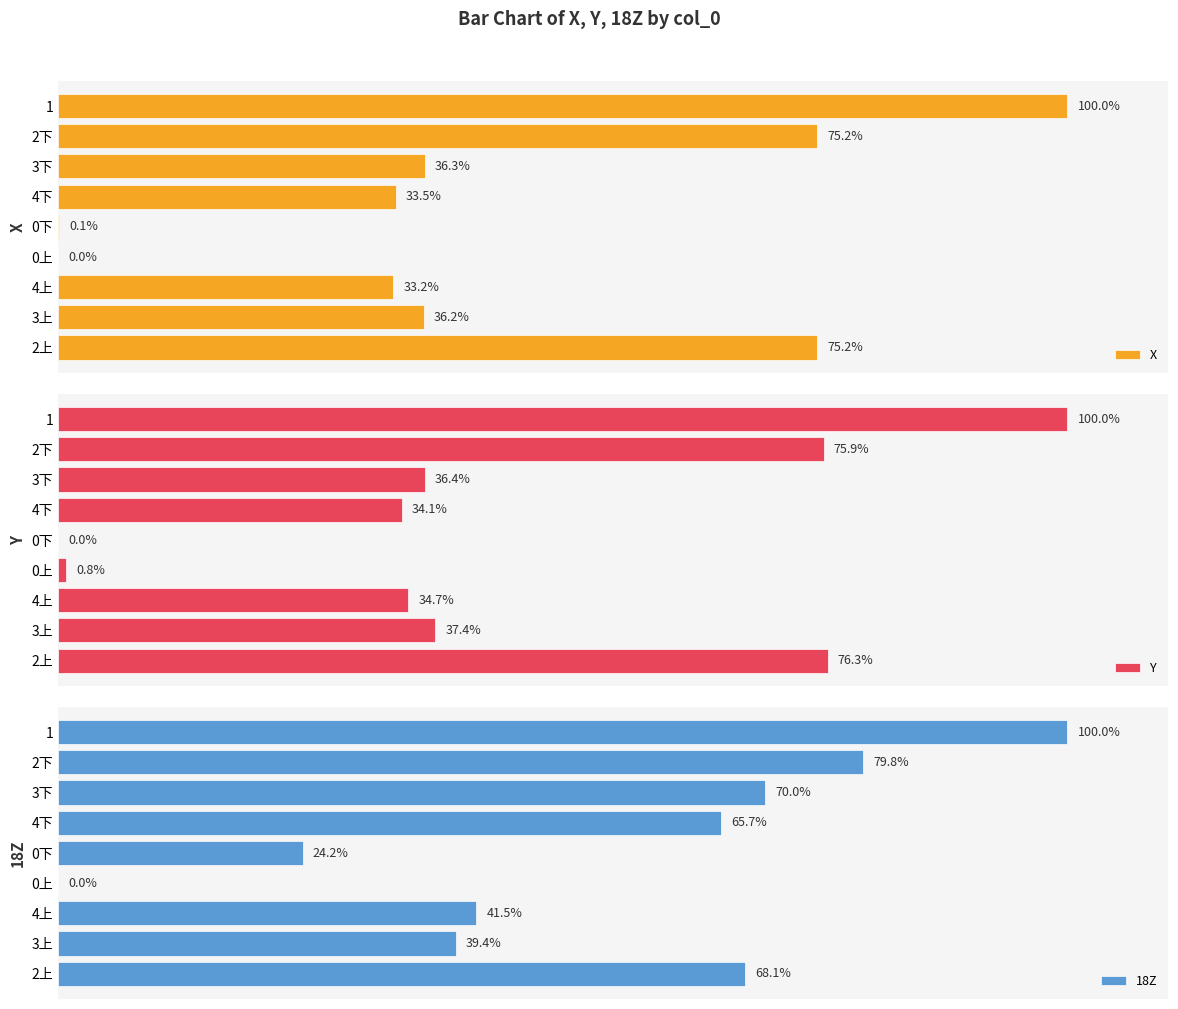

Which series has the largest total across all categories?

18Z